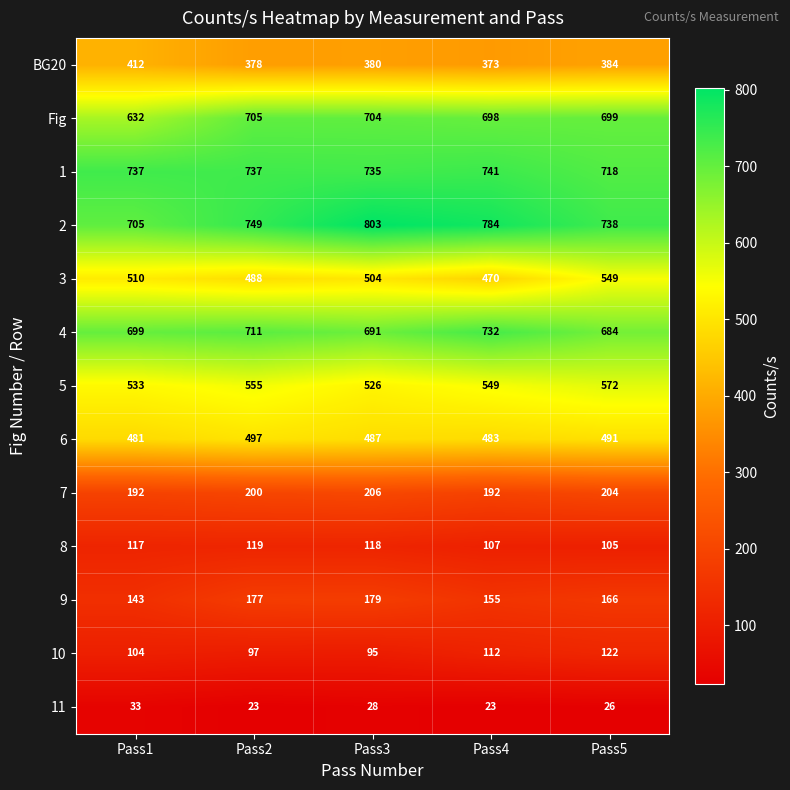

What is the difference between the maximum and minimum values in the 11 series?

10